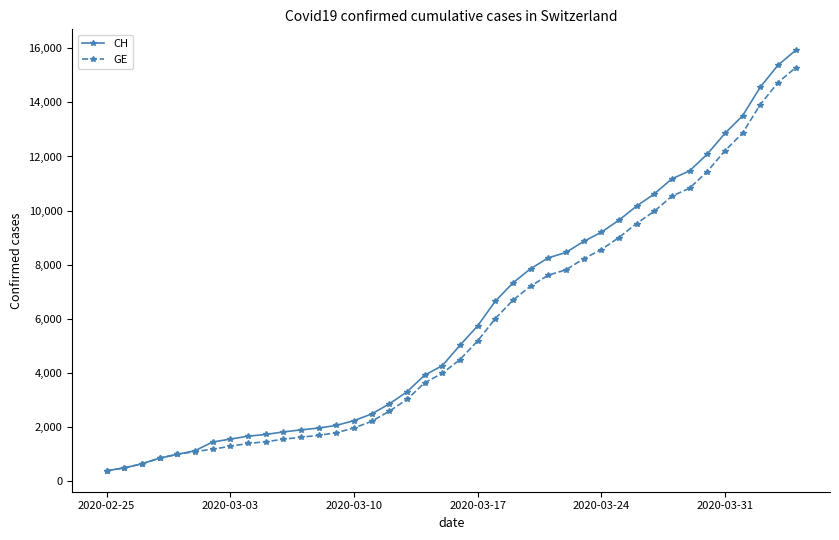

Count the number of categories in the chart.

40